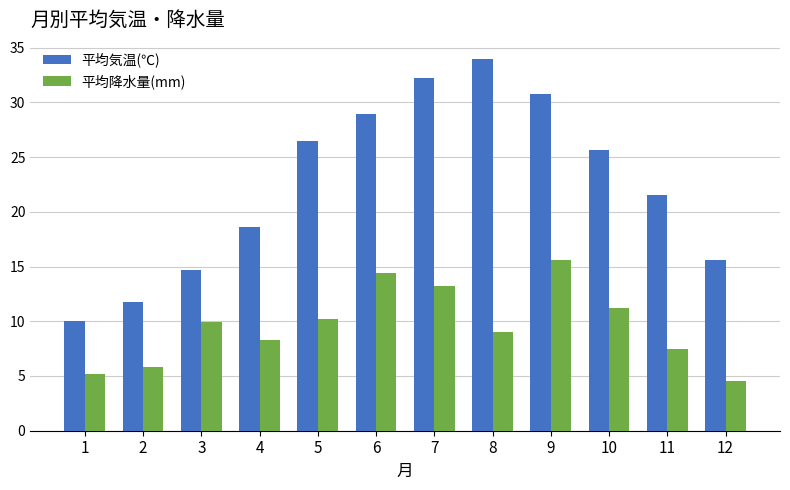

Is the value of 平均気温(℃) at 8 greater than the value of 平均降水量(mm) at 2?

Yes